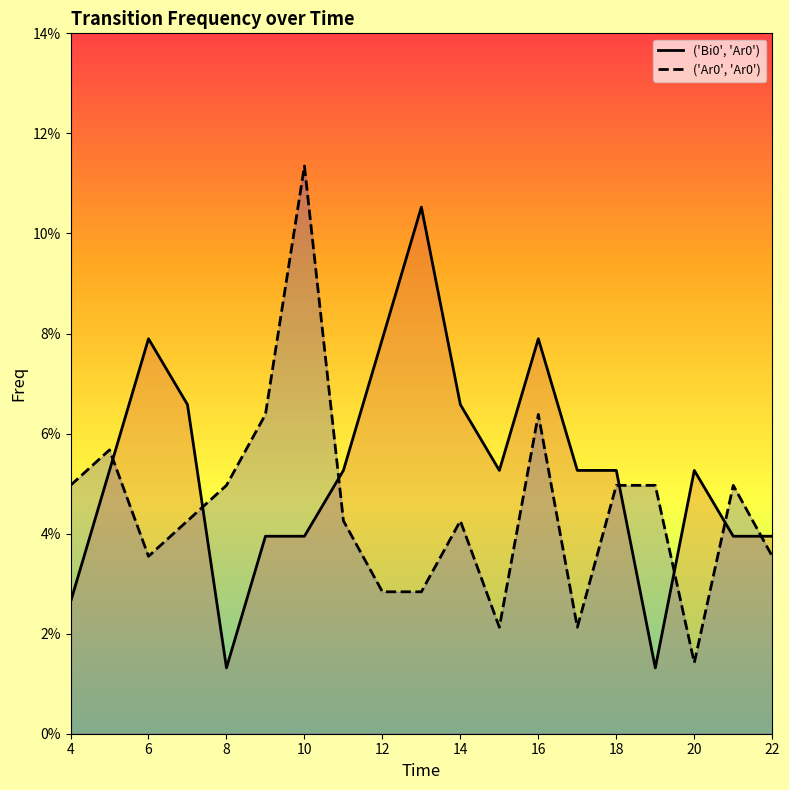

Which series has the largest total across all categories?

('Bi0', 'Ar0')